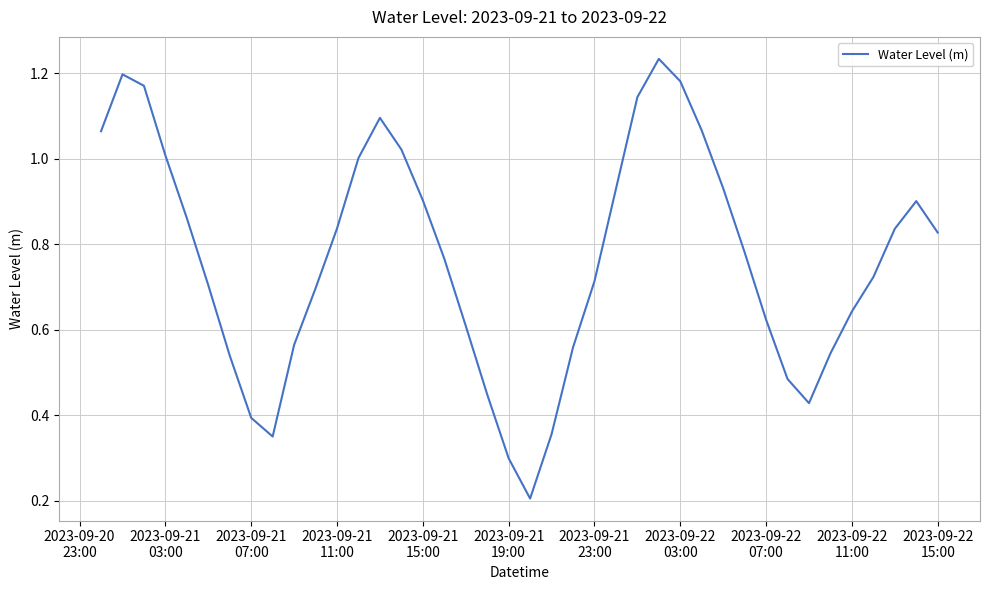

What is the smallest value displayed?

0.2